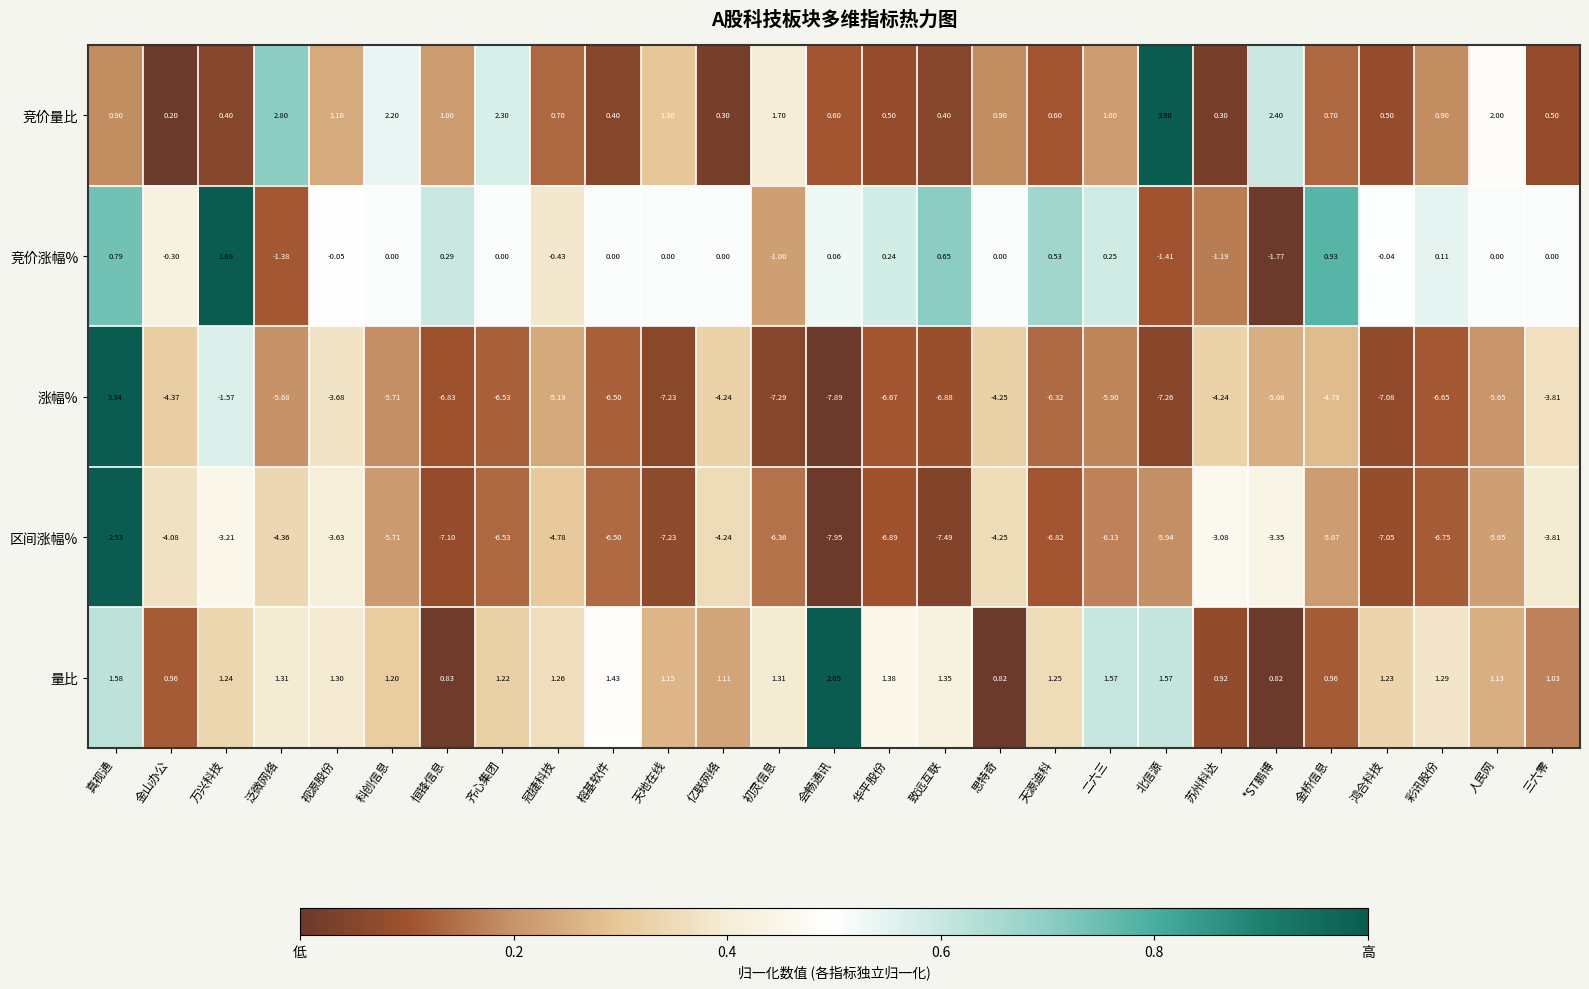

Which series has the widest spread of values?

涨幅%